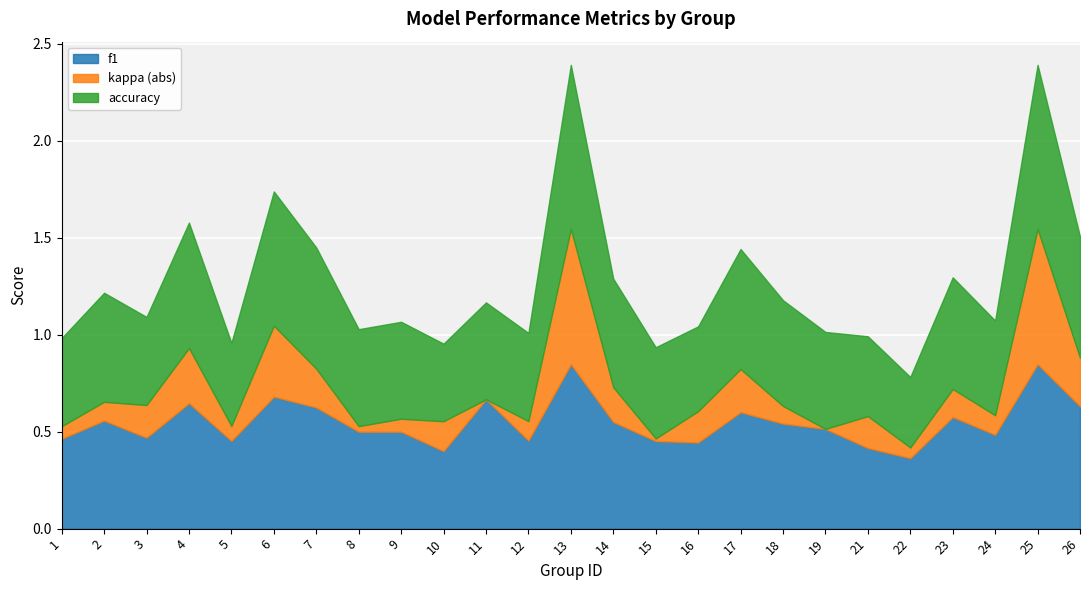

What are all the series names shown in the legend?

f1, kappa (abs), accuracy